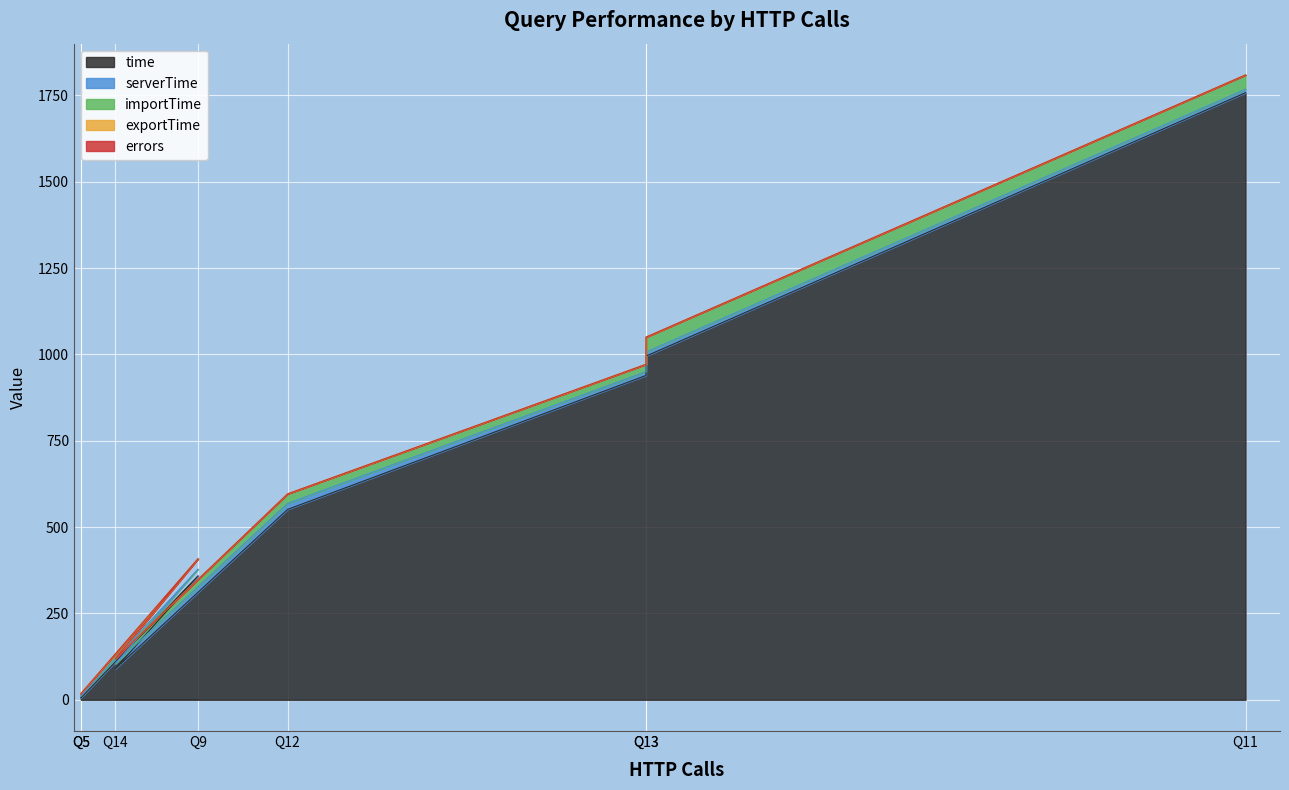

After their last crossing, which series has the higher values: importTime or serverTime?

importTime